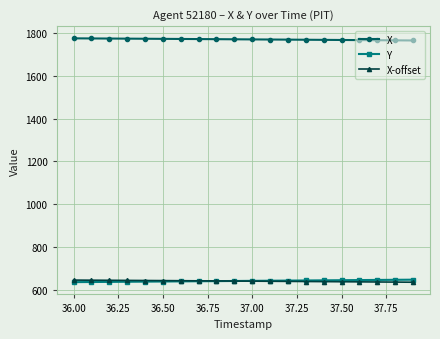

How many lines are shown in the chart?

3